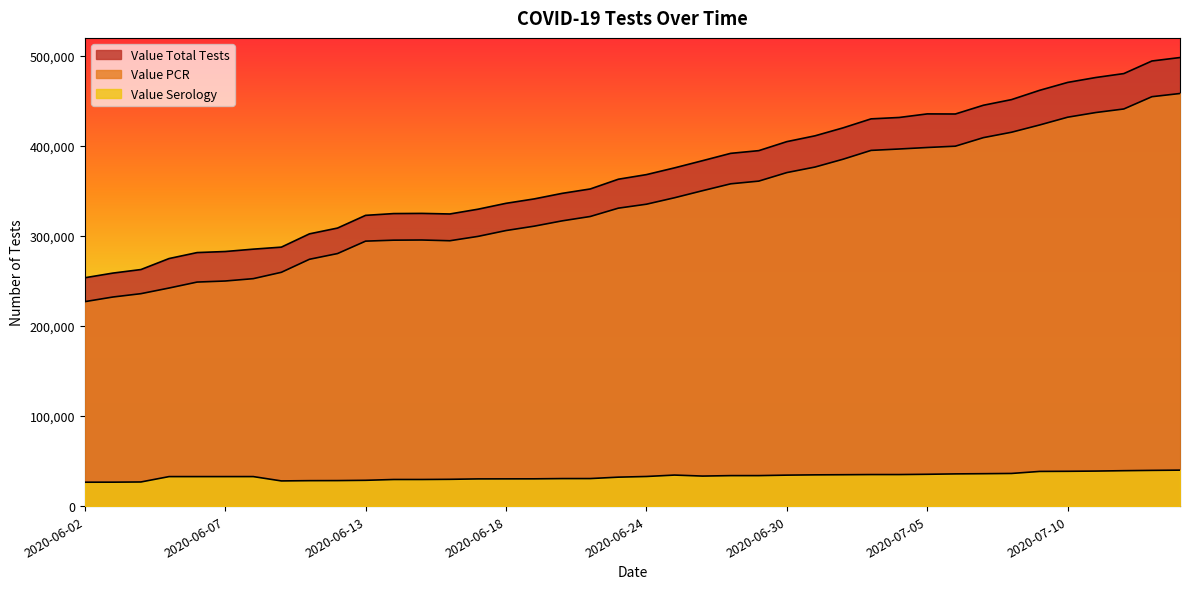

At how many categories does at least one series exceed 486094?

2